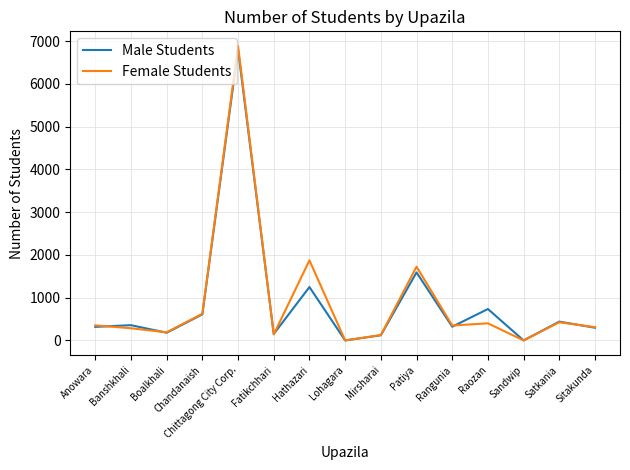

What position from the left is Boalkhali?

3